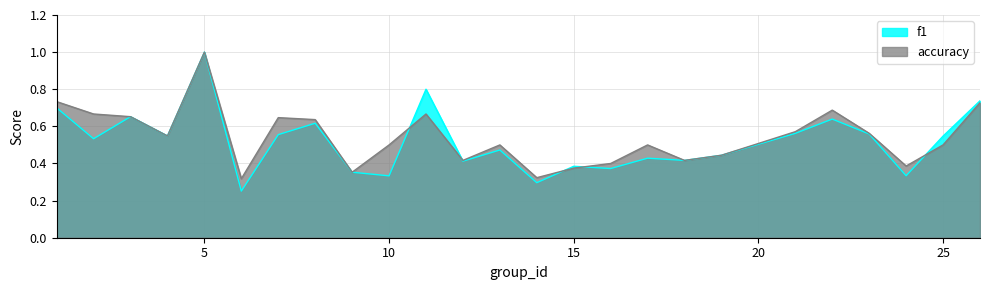

How many lines are shown in the chart?

2